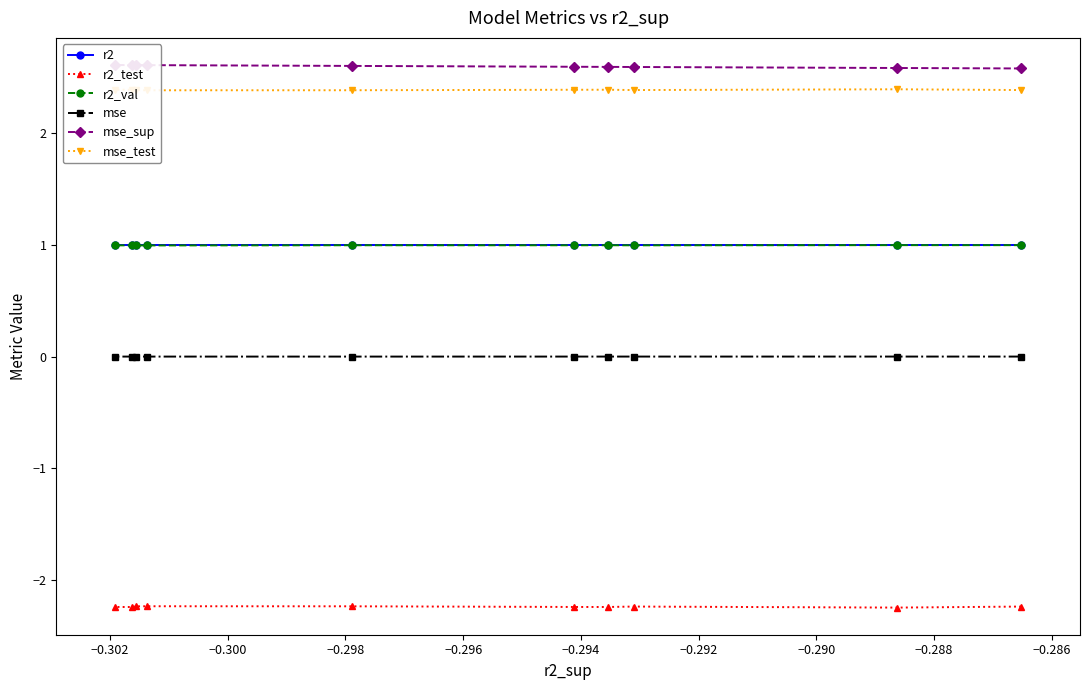

Reading left to right, extract all data points from this chart.

r2: 1.0	1.0	1.0	1.0	1.0	1.0	1.0	1.0	1.0	1.0
r2_test: -2.2	-2.2	-2.2	-2.2	-2.2	-2.2	-2.2	-2.2	-2.2	-2.2
r2_val: 1.0	1.0	1.0	1.0	1.0	1.0	1.0	1.0	1.0	1.0
mse: 0.0	0.0	0.0	0.0	0.0	0.0	0.0	0.0	0.0	0.0
mse_sup: 2.6	2.6	2.6	2.6	2.6	2.6	2.6	2.6	2.6	2.6
mse_test: 2.4	2.4	2.4	2.4	2.4	2.4	2.4	2.4	2.4	2.4